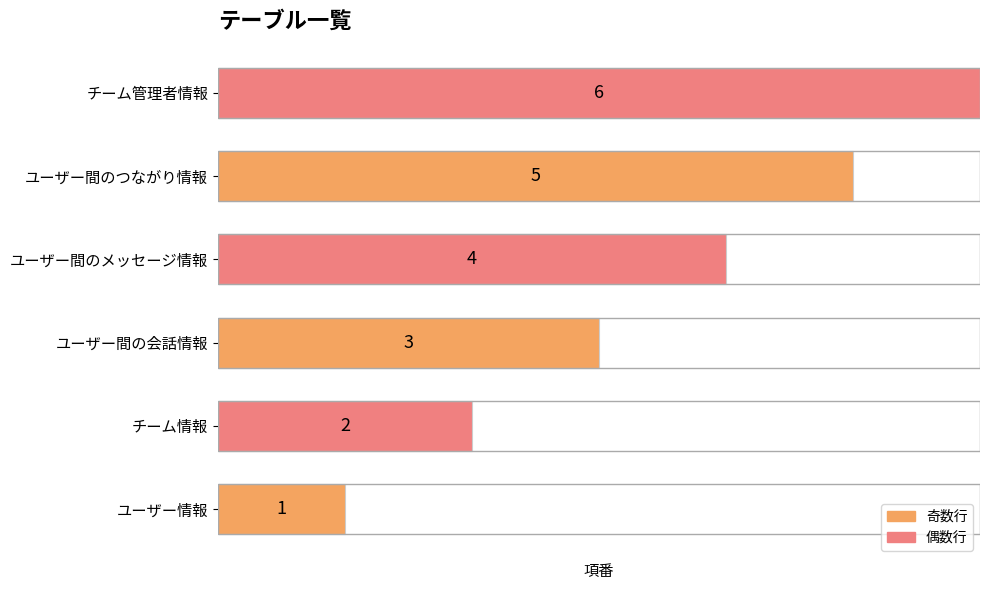

How many bars are there in total?

6